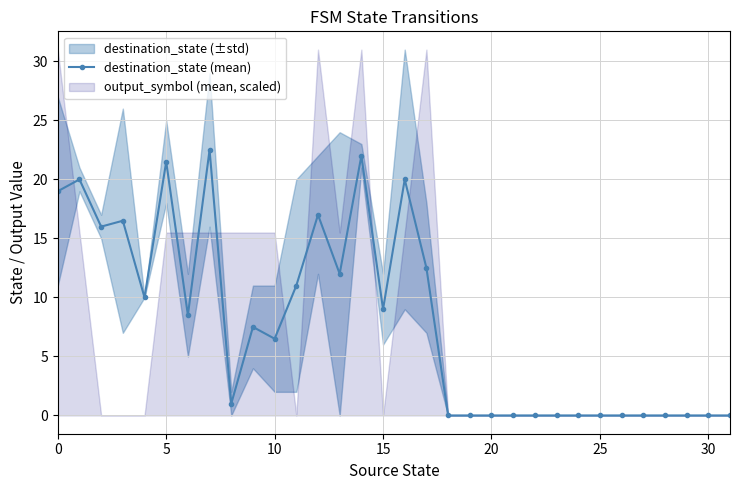

What is the sum of all values?

252.5